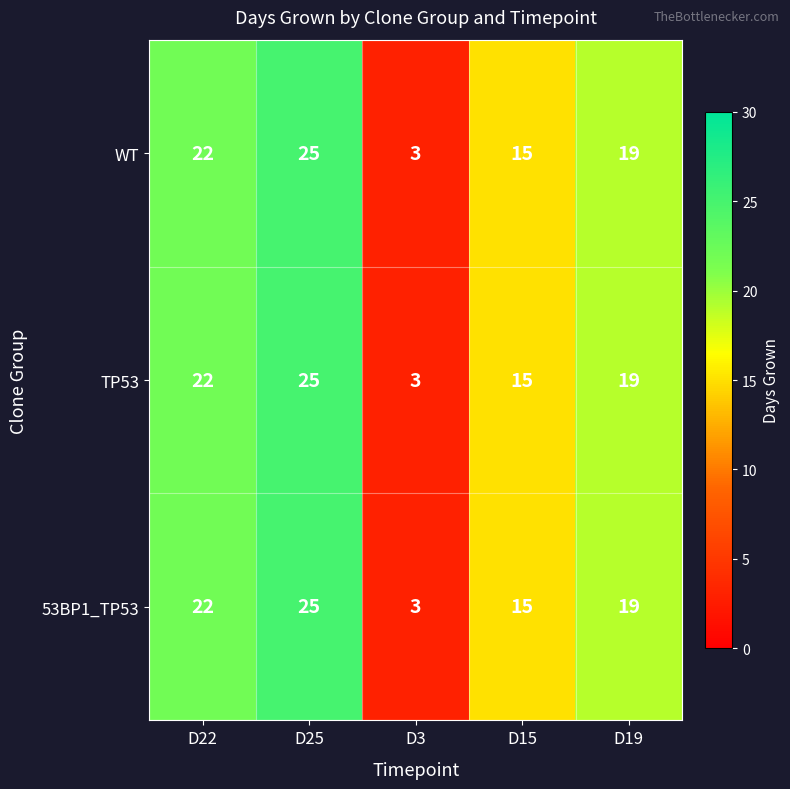

How many distinct data groups are displayed?

3